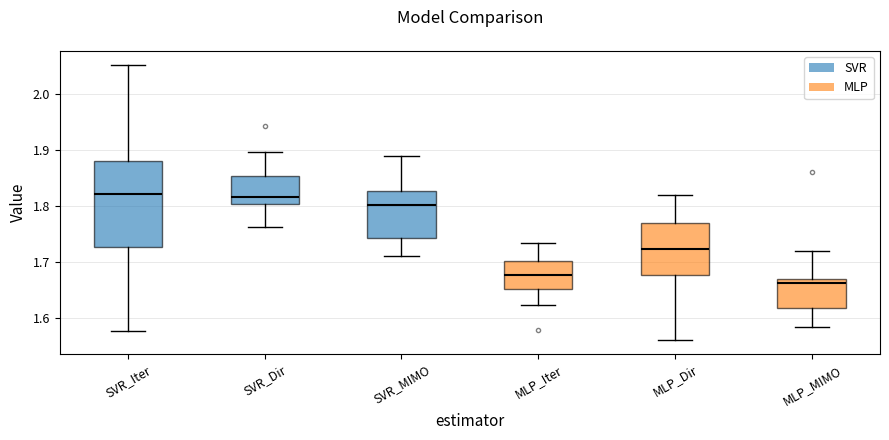

Which box is the tallest, from its lower edge to its upper edge?

SVR_Iter